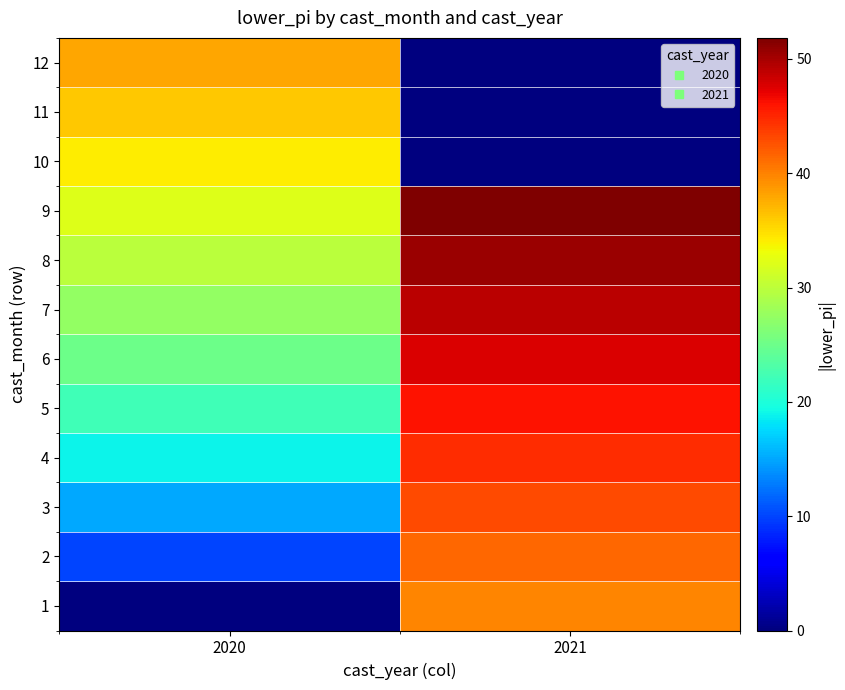

At 2020, list the series in order from largest to smallest.

12, 11, 10, 9, 8, 7, 6, 5, 4, 3, 2, 1